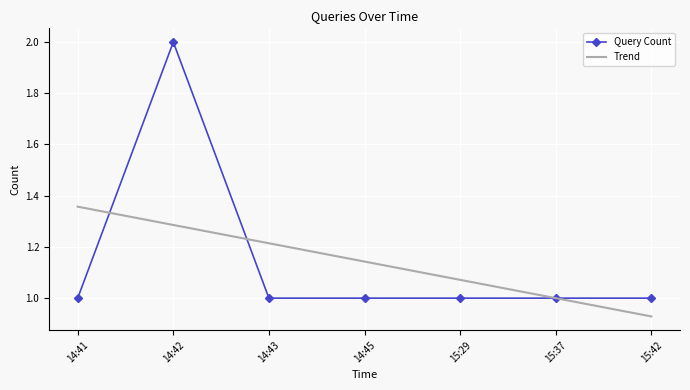

Read the Query Count value at 15:29.

1.0